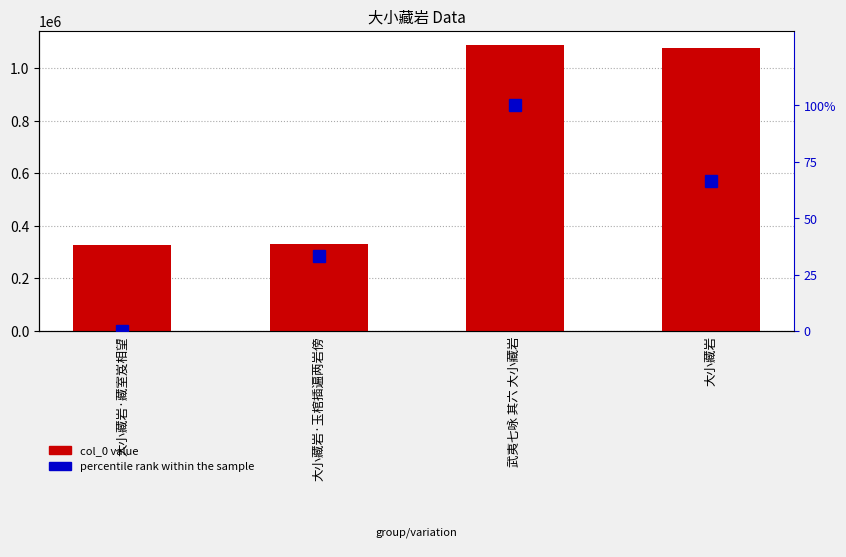

Reading right to left, list all the values displayed in this chart.

col_0: 大小藏岩=1077022.0	武夷七咏 其六 大小藏岩=1088346.0	大小藏岩·玉棺插遍两岩傍=331476.0	大小藏岩·藏室岌相望=327048.0
percentile rank within the sample: 大小藏岩=66.7	武夷七咏 其六 大小藏岩=100.0	大小藏岩·玉棺插遍两岩傍=33.3	大小藏岩·藏室岌相望=0.0